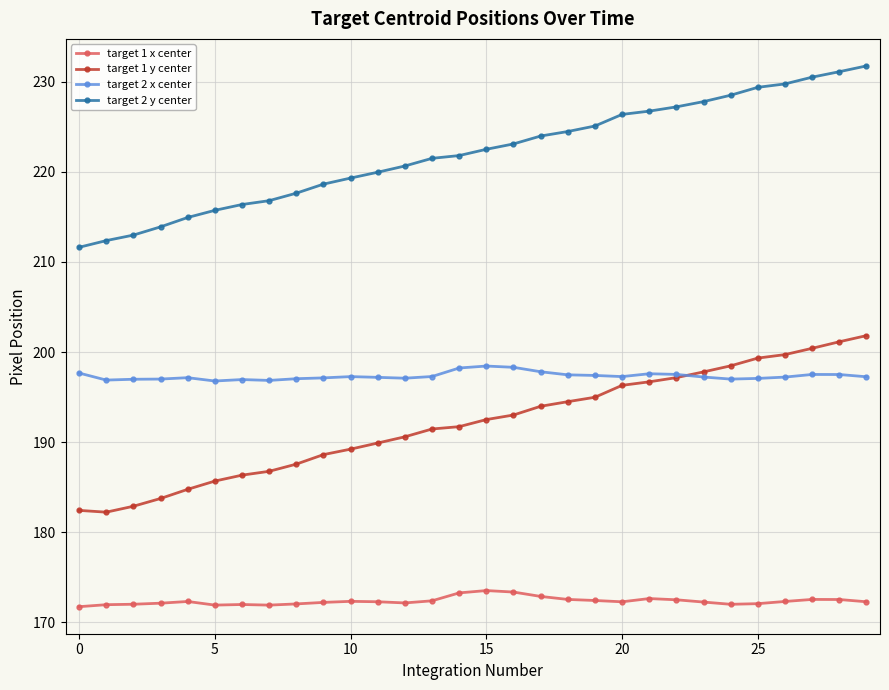

True or false: target 1 x center and target 1 y center intersect in this chart.

False